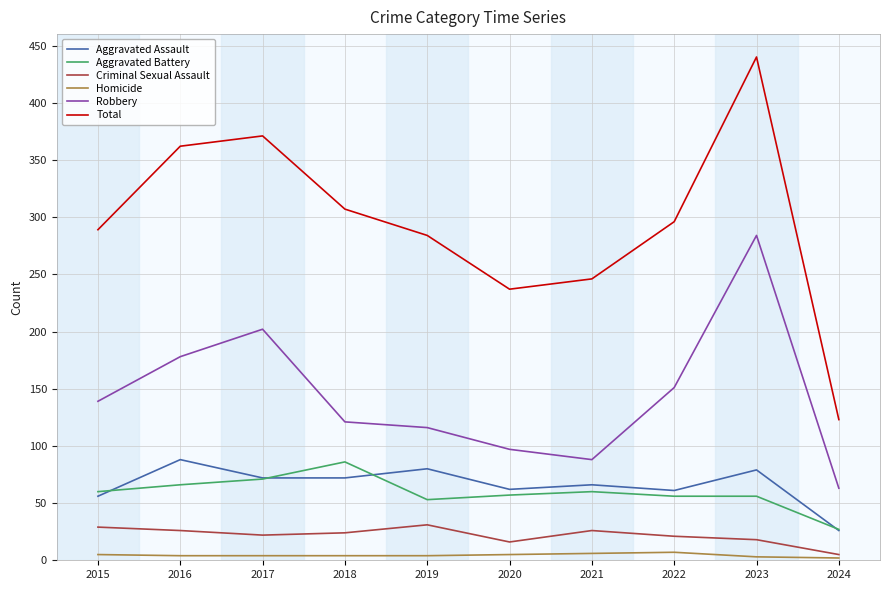

What is the difference between the Total values at 2018 and 2022?

11